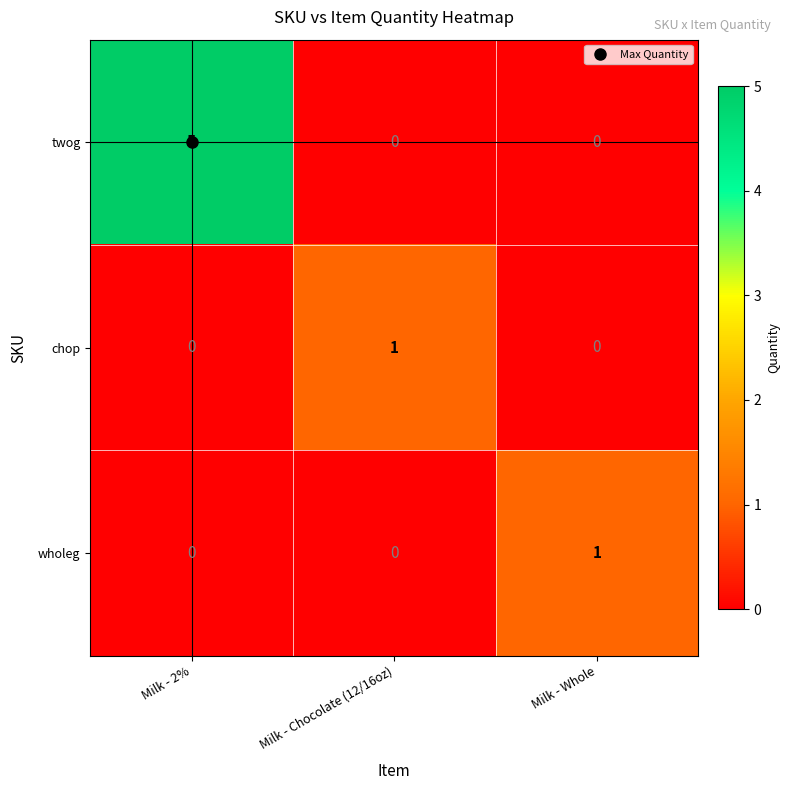

What is the sum of the twog values at Milk - Whole and Milk - 2%?

5